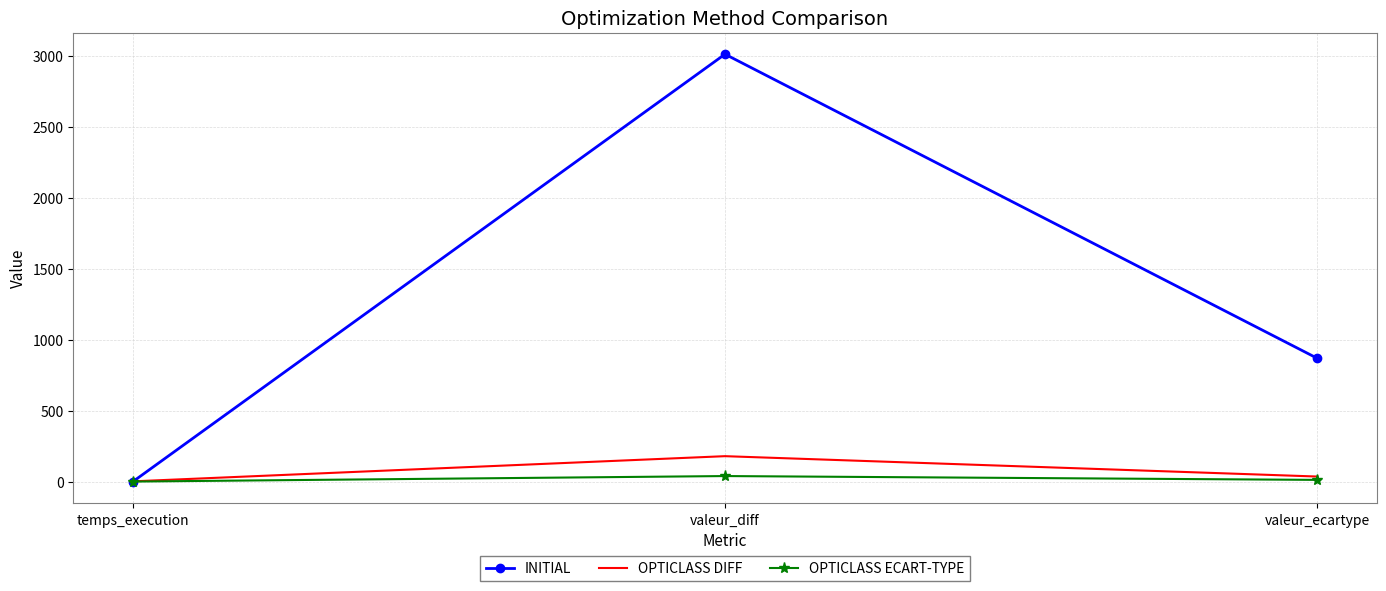

What is the difference between the maximum and second lowest values in the INITIAL series?

2141.6